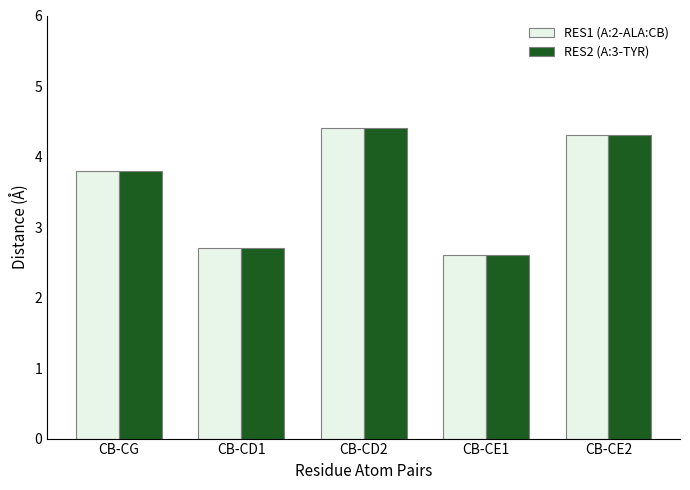

Count the RES1 (A:2-ALA:CB) values in the range 2 to 4.

3